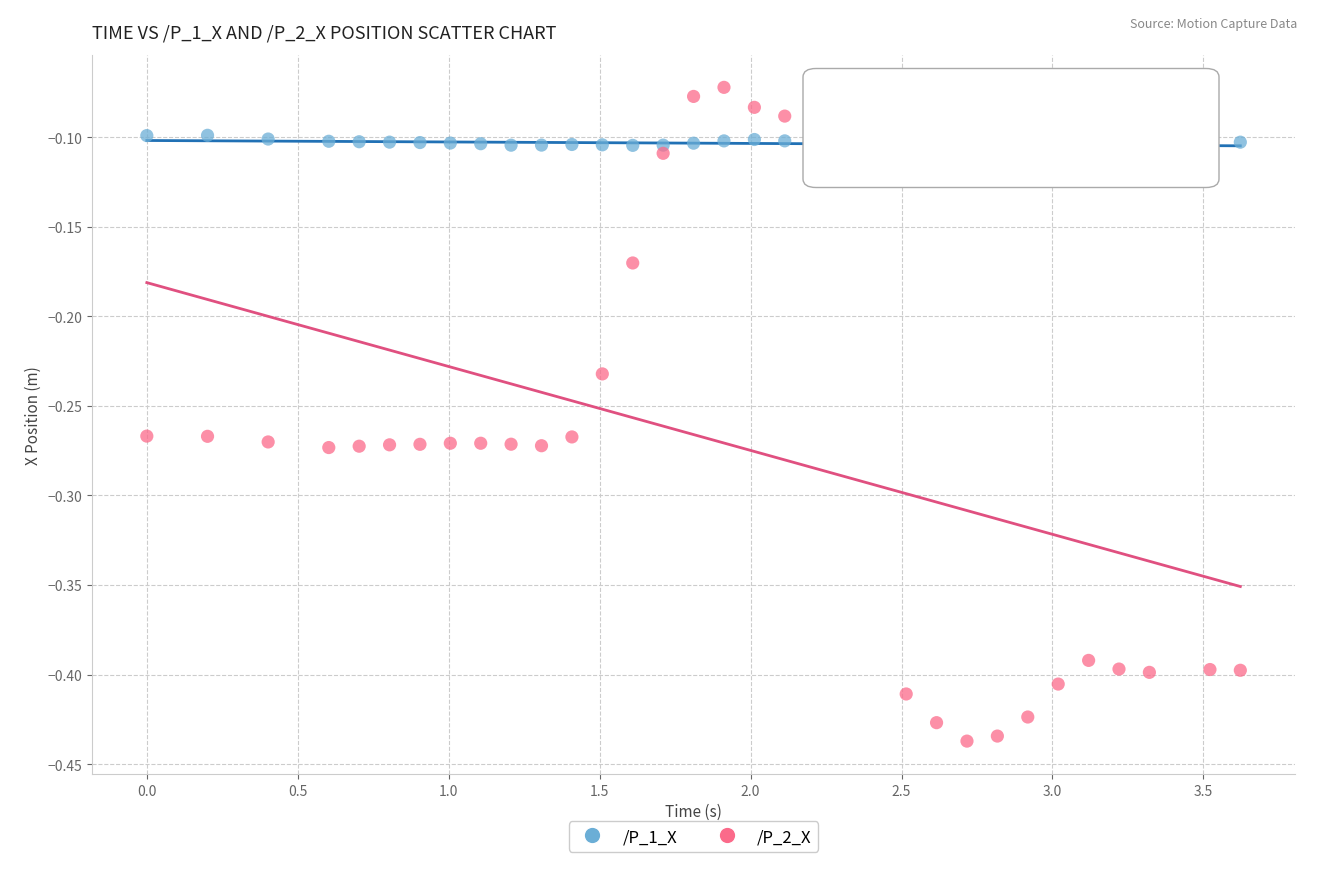

Which series reaches the minimum Y coordinate?

/P_2_X